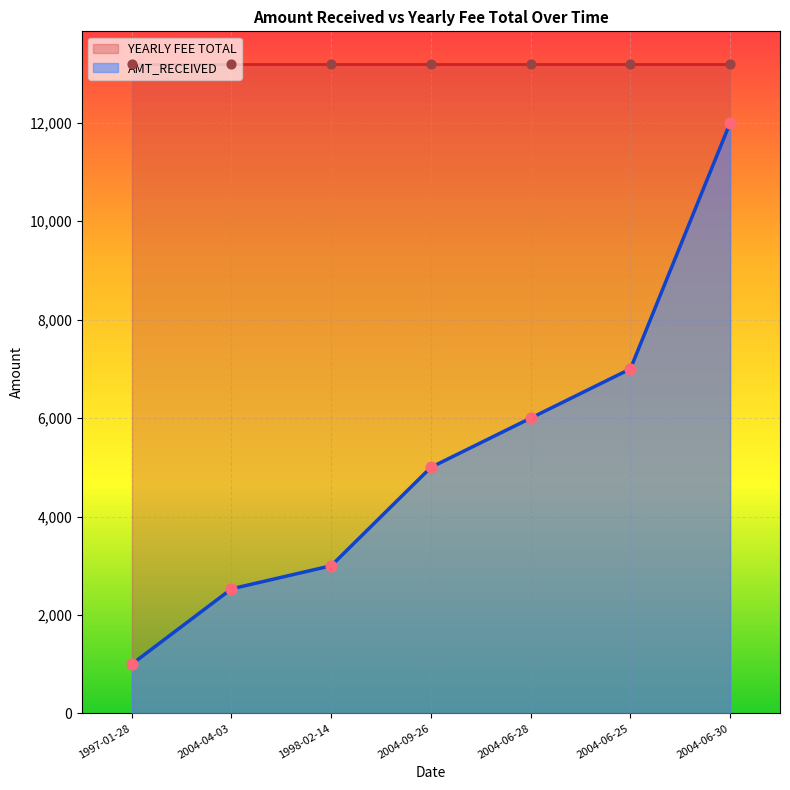

What is the change in value from 2004-09-26 to 2004-06-28?

+1000